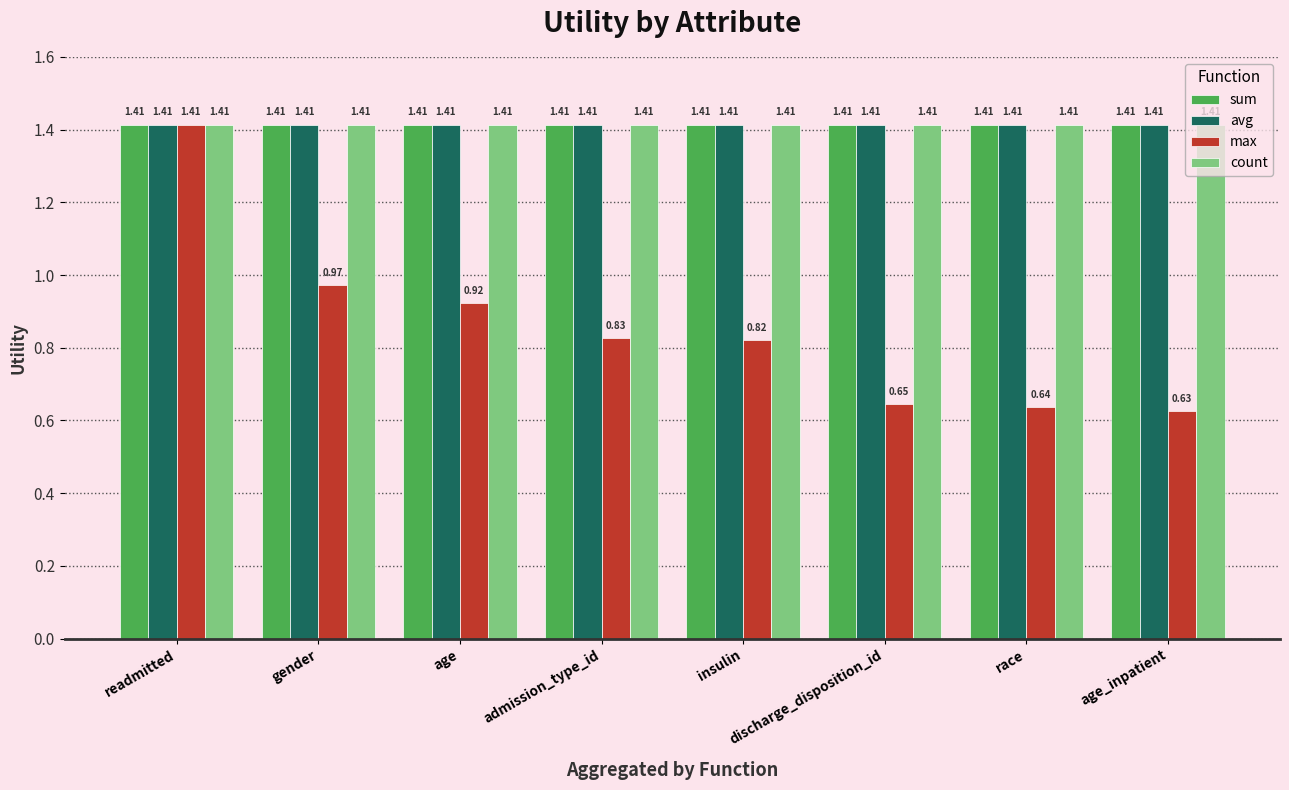

Which category has the lowest value across all series?

age_inpatient